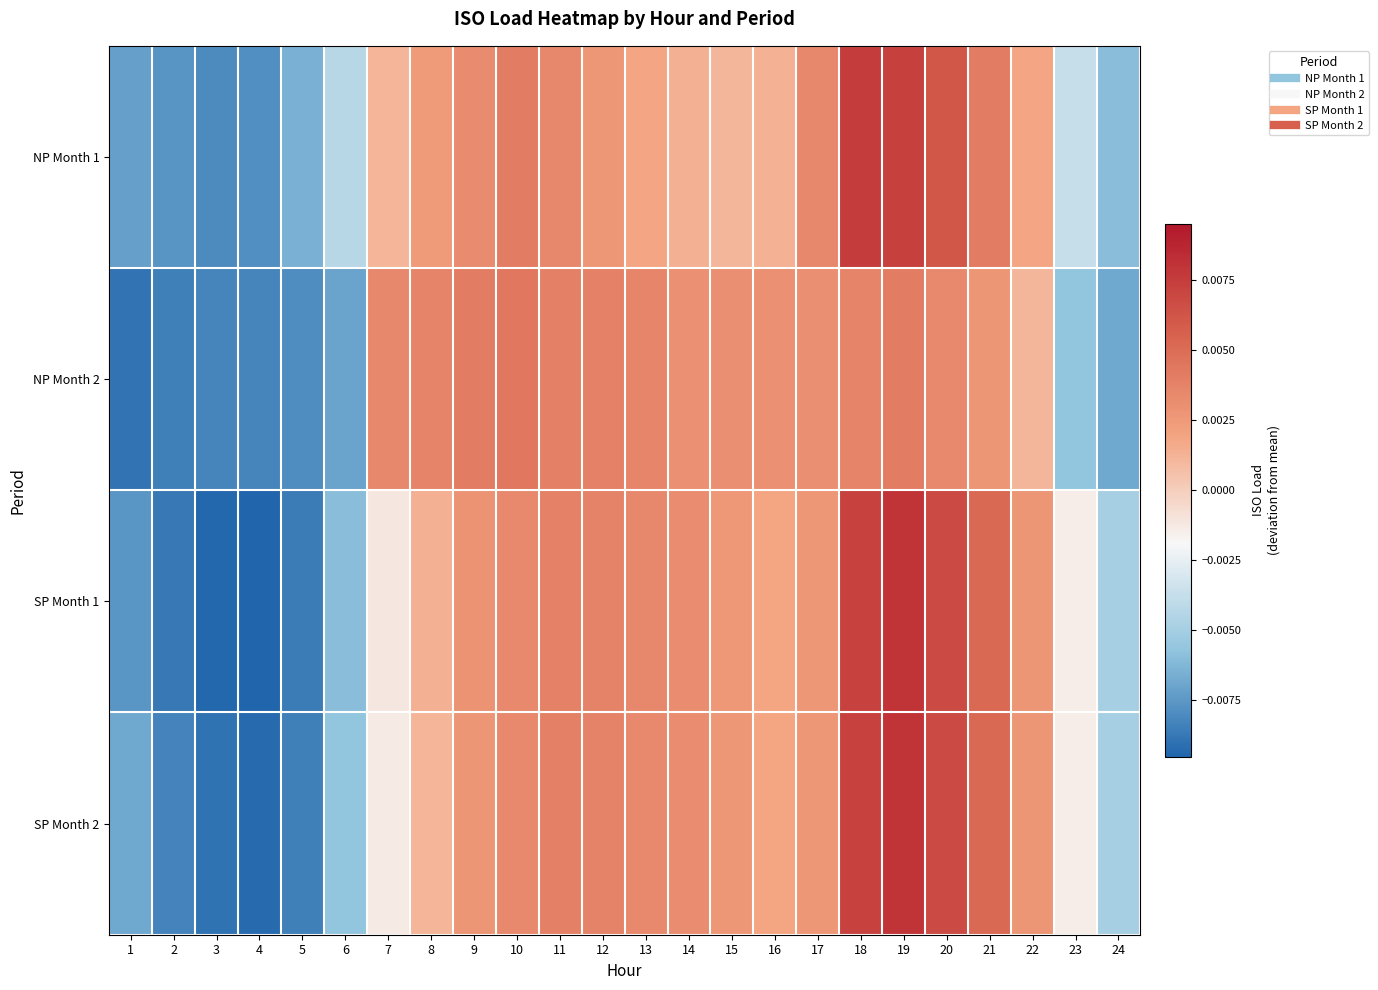

Between 7 and 9, which series saw the biggest shift?

SP Month 2